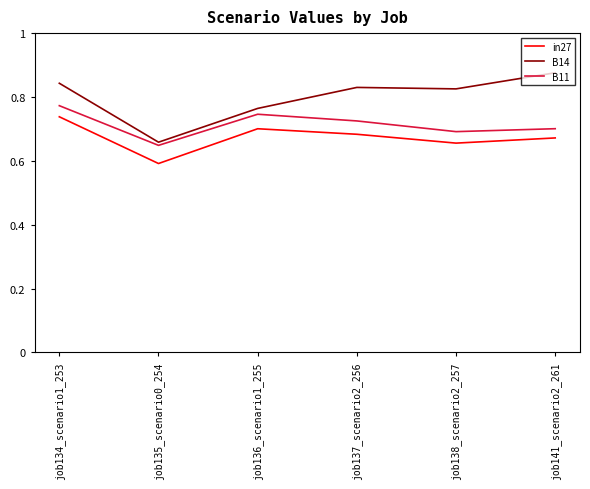

True or false: in27 and B11 cross at least once.

False